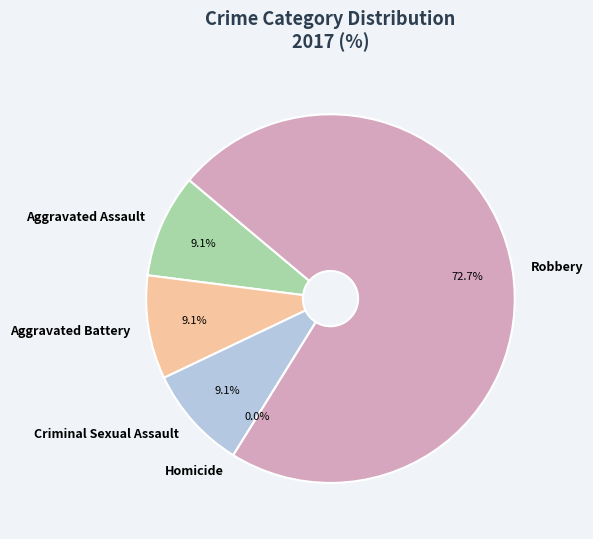

To the nearest percent, what is the difference between the Criminal Sexual Assault and Robbery slice percentages?

64%